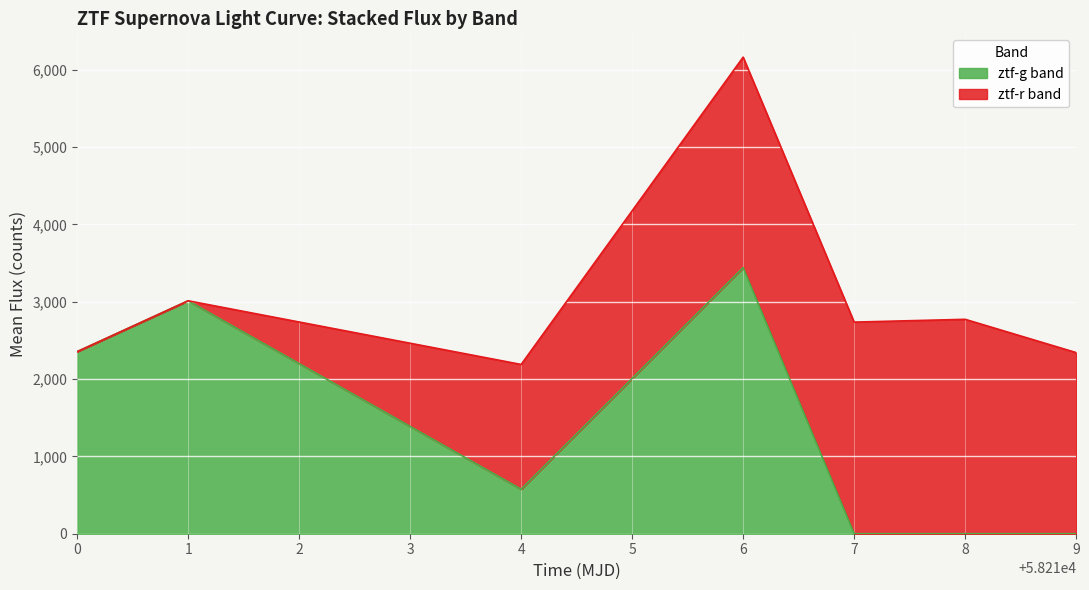

What is the maximum value for ztf-g band?

3441.9